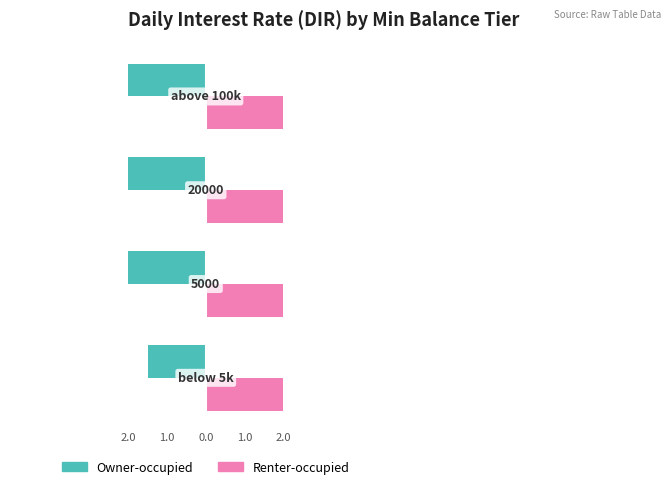

At how many categories does at least one series exceed -1?

4